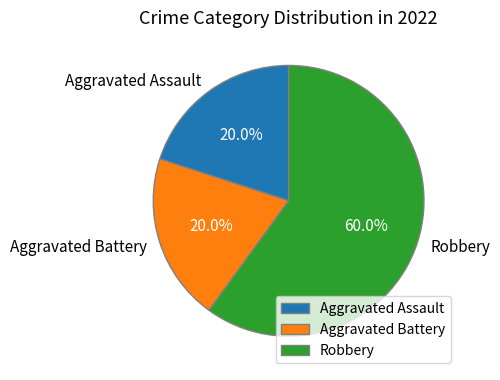

To the nearest percent, what percentage of the pie is Aggravated Assault?

20%